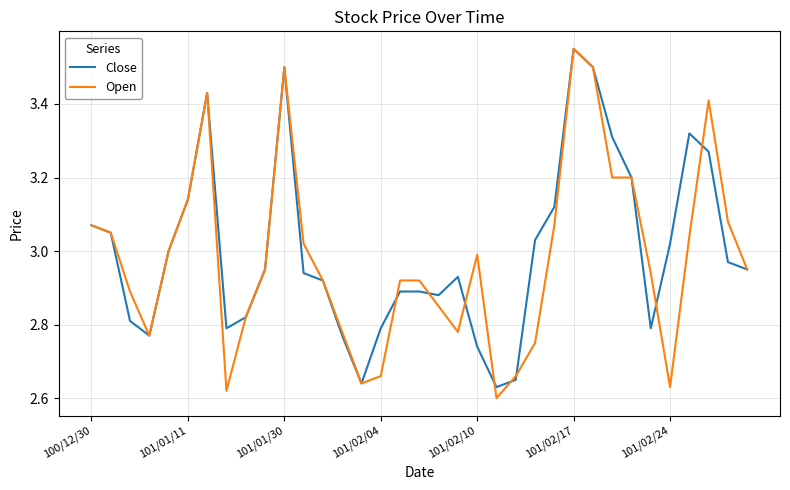

Which series has the largest range (max minus min)?

Open